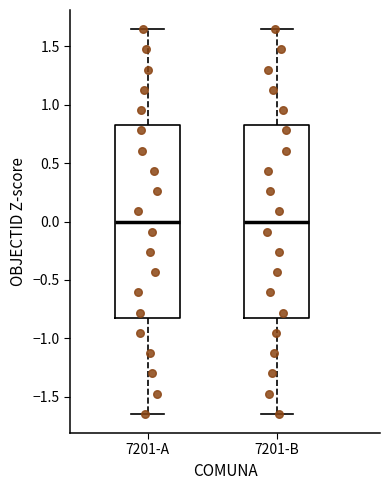

Reading left to right, transcribe this box plot: for each box, give where its median line is, the range the box spans, and where its two whiskers end, as read against the y-axis. The values are not printed on the chart, so give them approximately, as read against the axis.

7201-A: median 0.00, box -0.80 to 0.80, whiskers -1.65 to 1.65
7201-B: median 0.00, box -0.80 to 0.80, whiskers -1.65 to 1.65